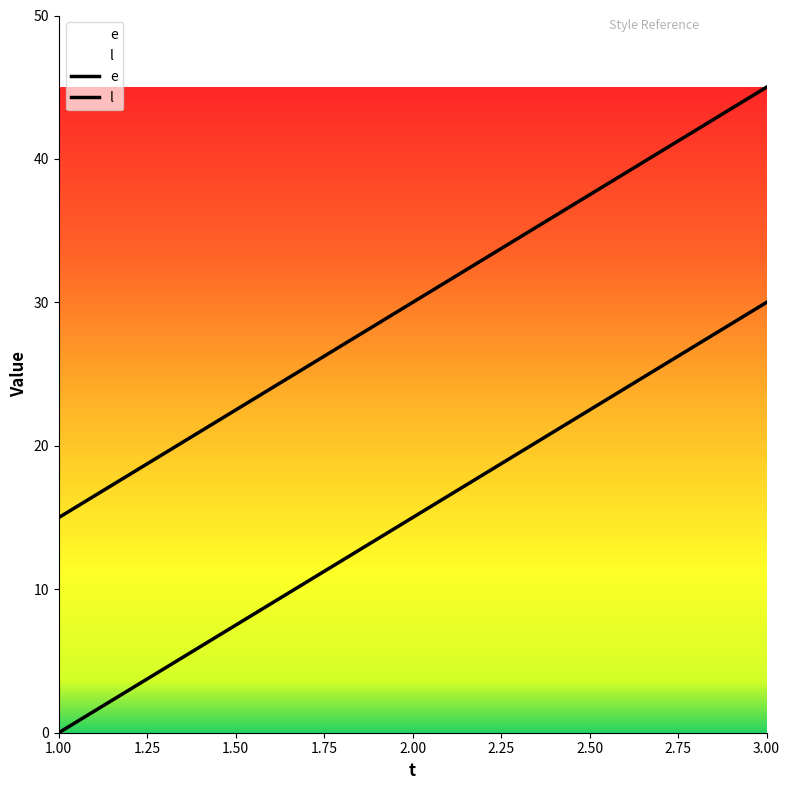

Reading right to left, extract all data points from this chart.

e: 30	15	0
l: 45	30	15